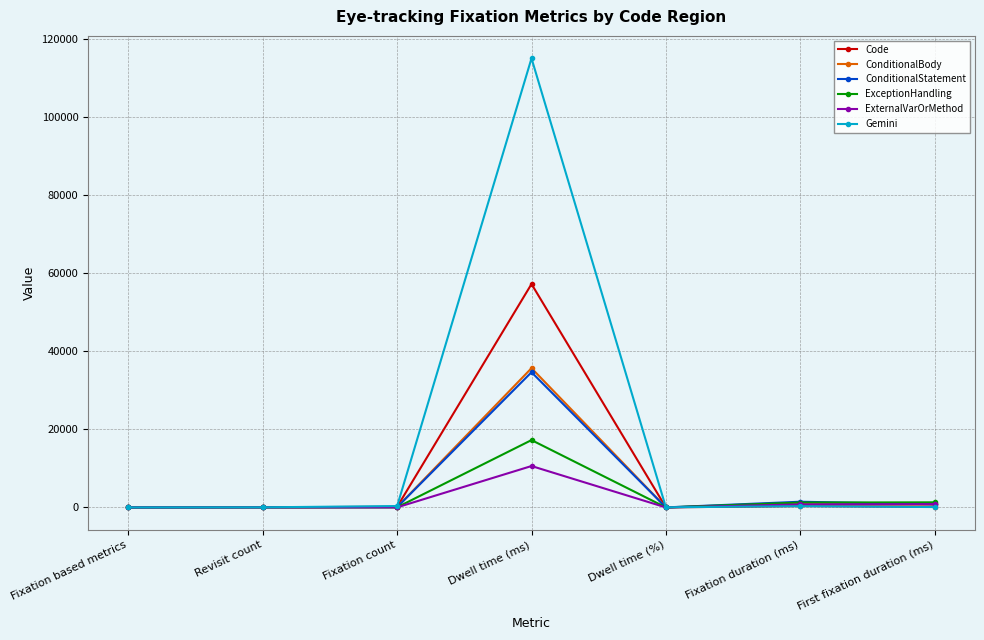

What is the greatest value displayed?

115077.5